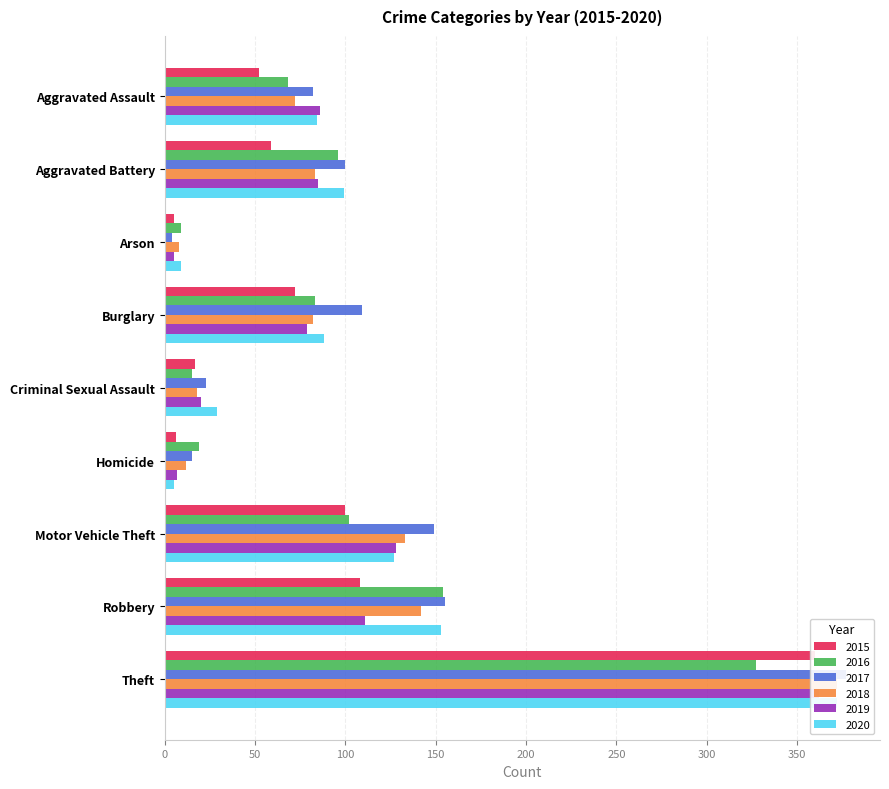

How many bars are there in each group?

6